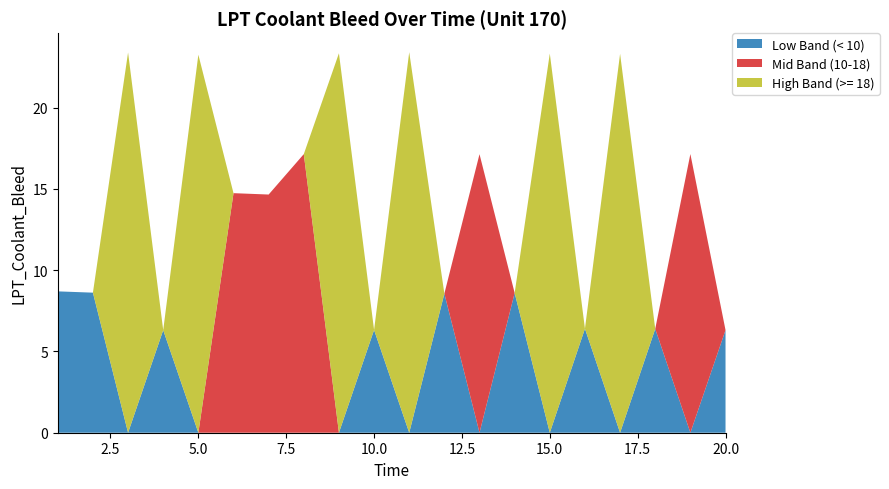

Reading right to left, transcribe all the data shown in this chart.

6.3	17.1	6.4	23.3	6.4	23.3	8.6	17.1	8.6	23.4	6.3	23.3	17.1	14.7	14.7	23.3	6.3	23.4	8.6	8.7